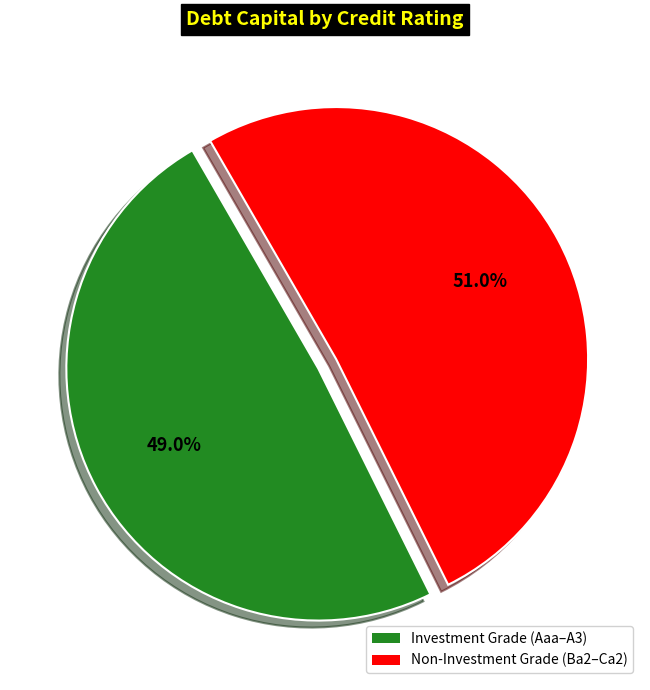

Is there any slice that represents more than half of the pie?

Yes